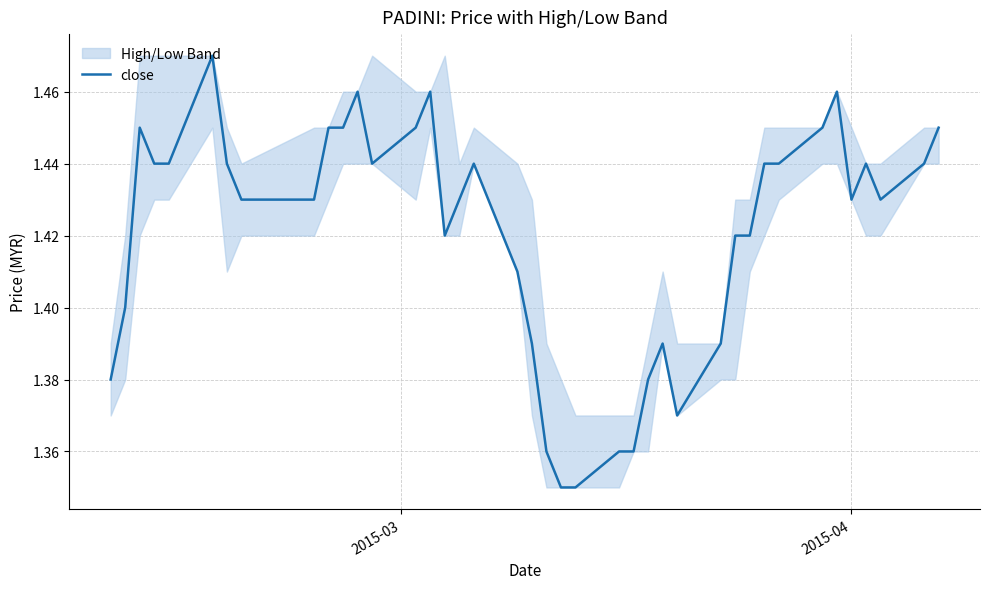

What is the average value?

1.4